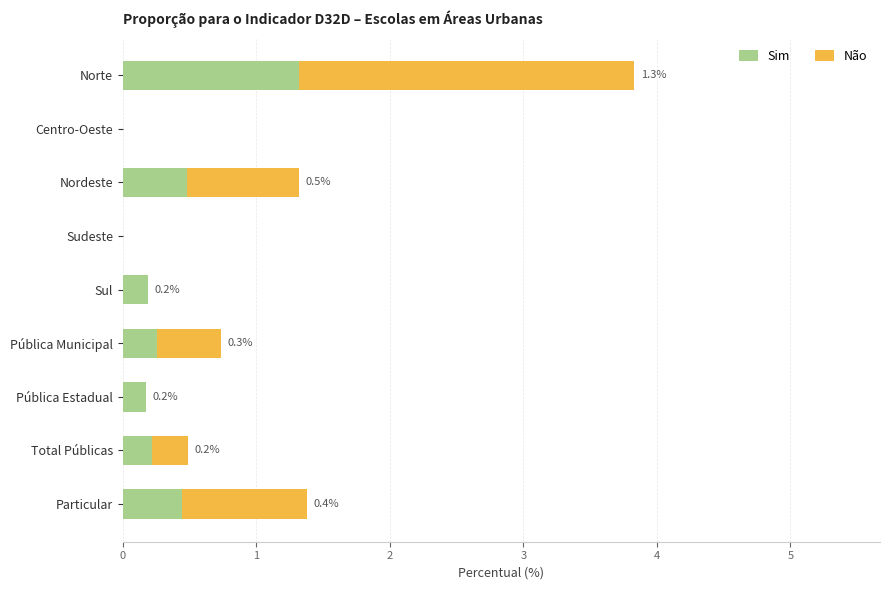

What are all the series names shown in the legend?

Sim, Não